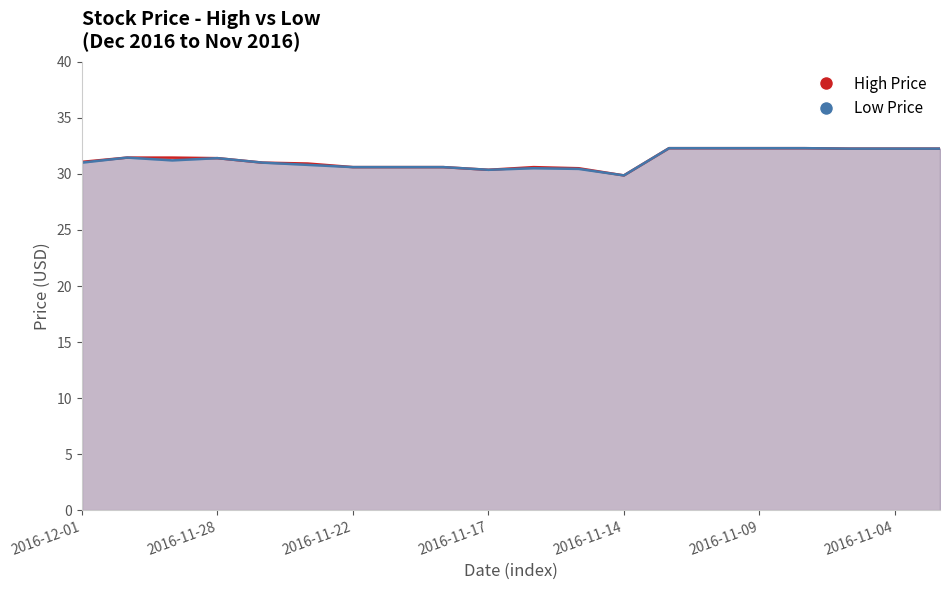

Reading left to right, list all the values displayed in this chart.

High Price: 31.1	31.5	31.5	31.4	31.0	30.9	30.6	30.6	30.6	30.4	30.6	30.5	29.9	32.3	32.3	32.3	32.3	32.3	32.3	32.3
Low Price: 31.0	31.5	31.2	31.4	31.0	30.8	30.6	30.6	30.6	30.4	30.5	30.5	29.9	32.3	32.3	32.3	32.3	32.3	32.3	32.3